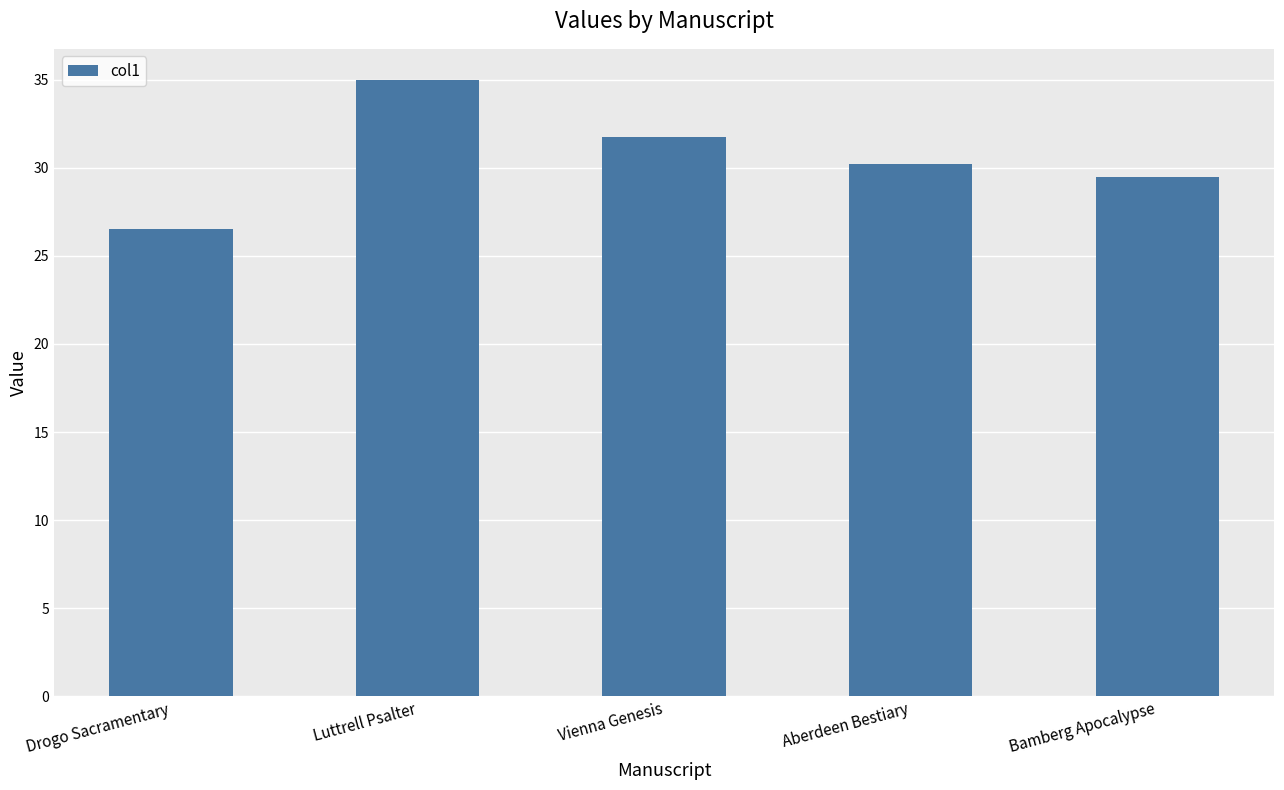

What is the difference between the maximum and minimum values?

8.5